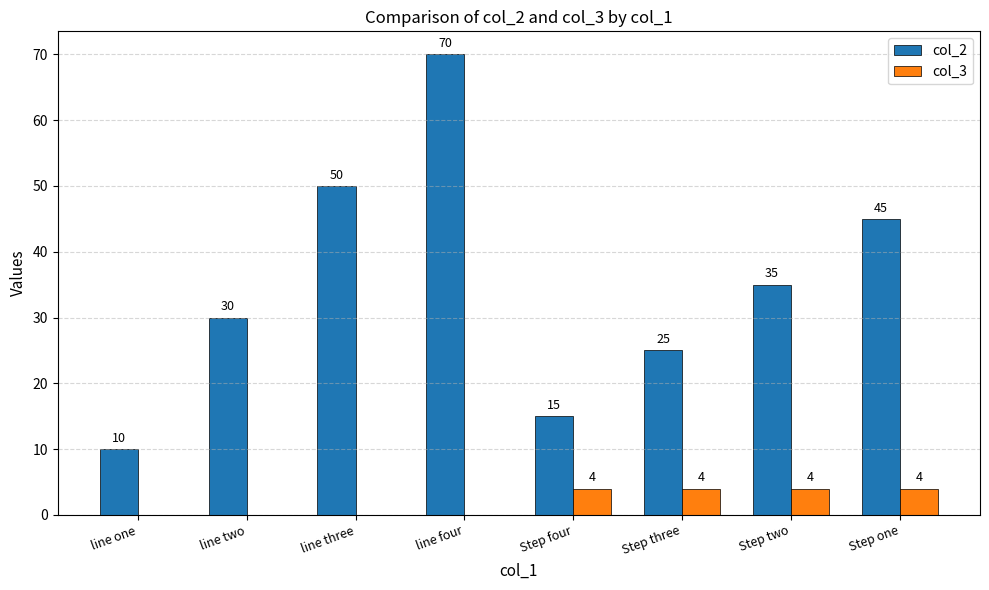

Count the number of categories in the chart.

8